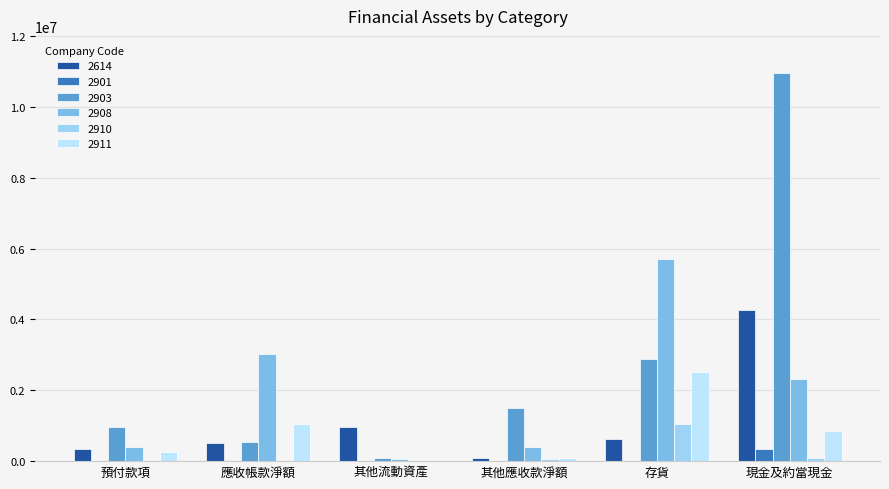

Between 其他應收款淨額 and 現金及約當現金, which is larger?

現金及約當現金